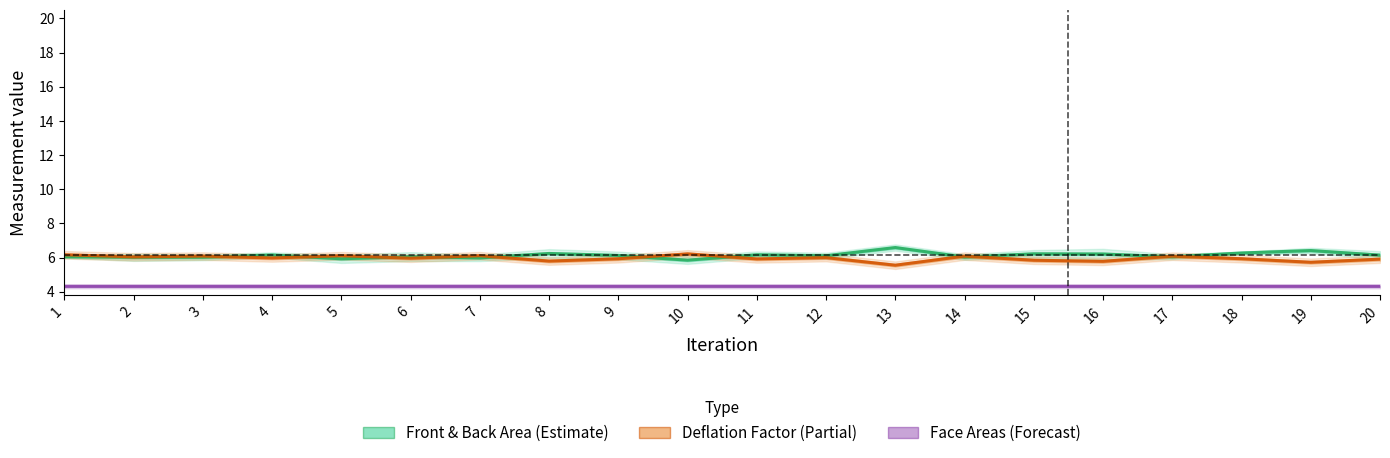

Which category has the lowest value across all series?

10